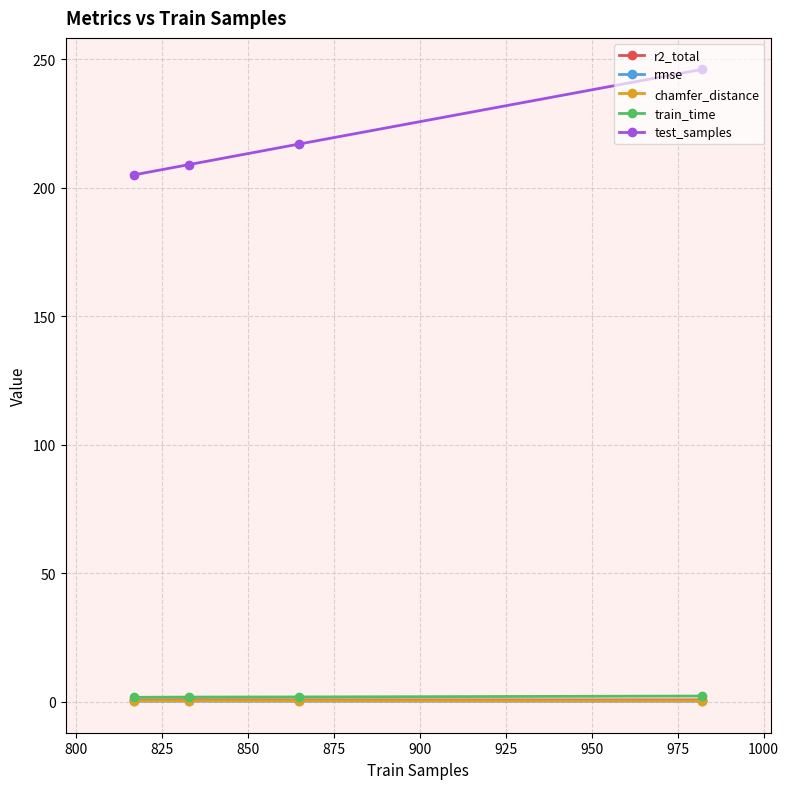

What is the minimum value shown in the chart?

0.1